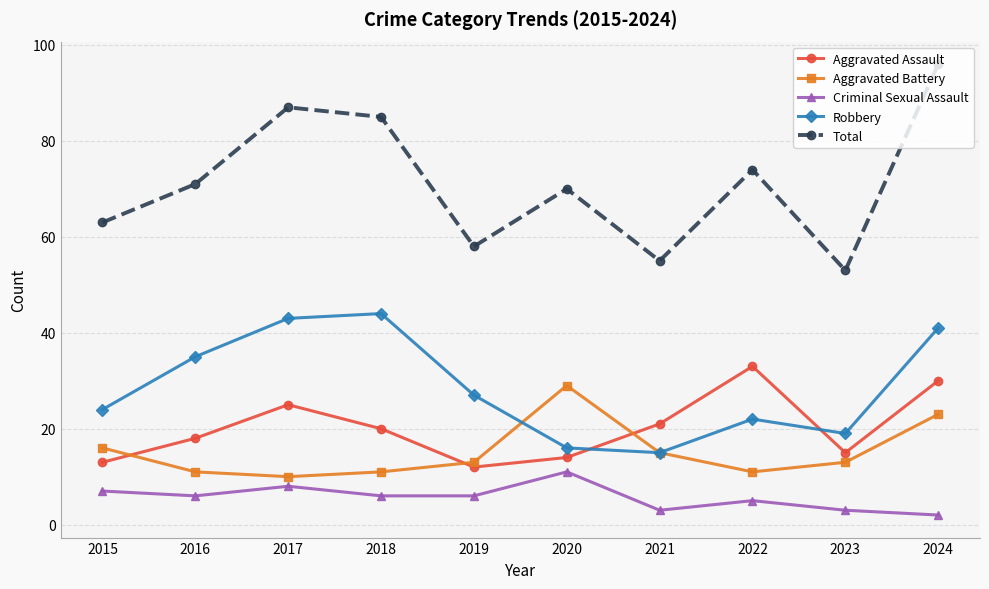

Which category has the lowest value in the Total series?

2023